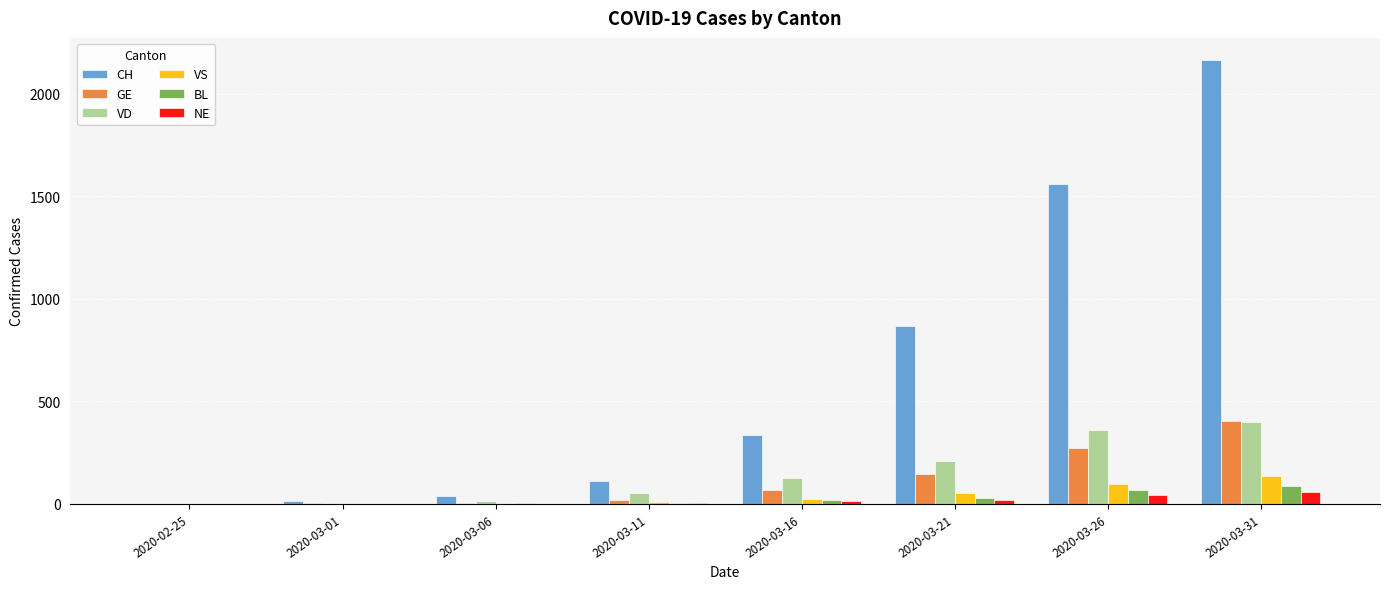

What is the highest value of the GE series?

405